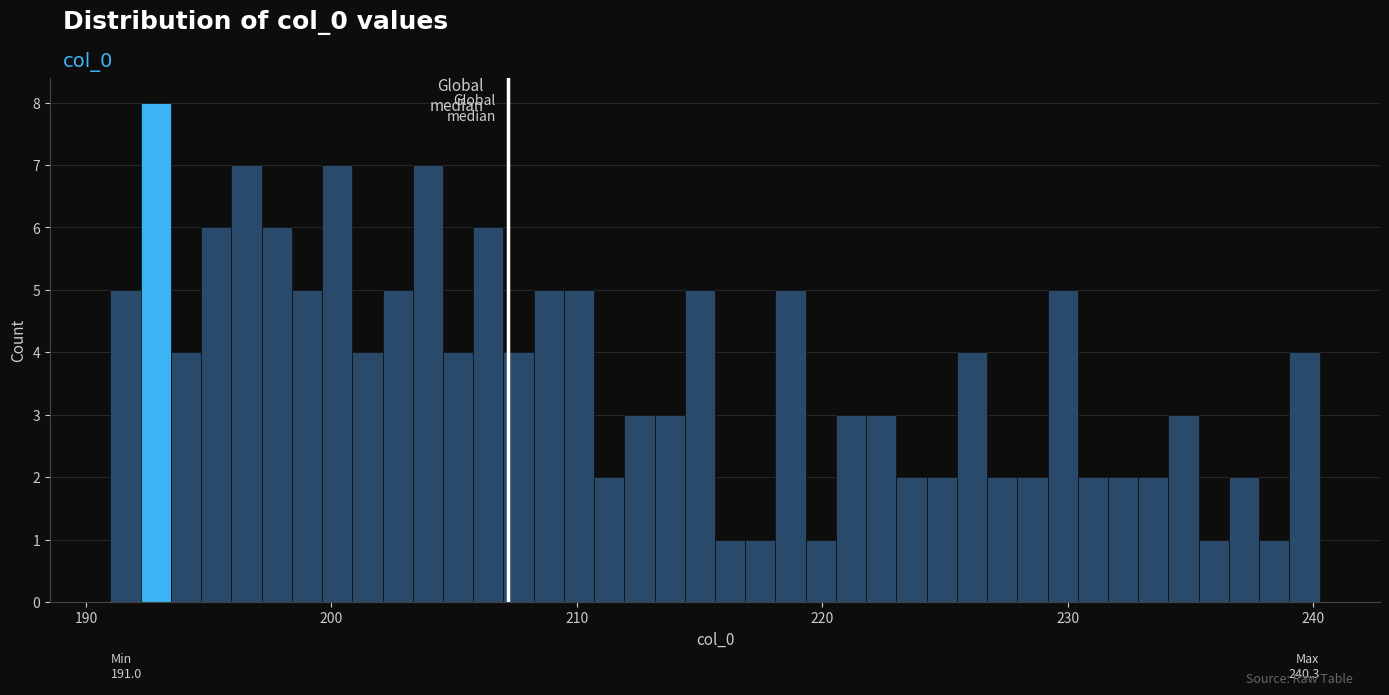

Around what value on the x-axis is the tallest bar? Give the approximate position of its centre, as read against the axis.

193